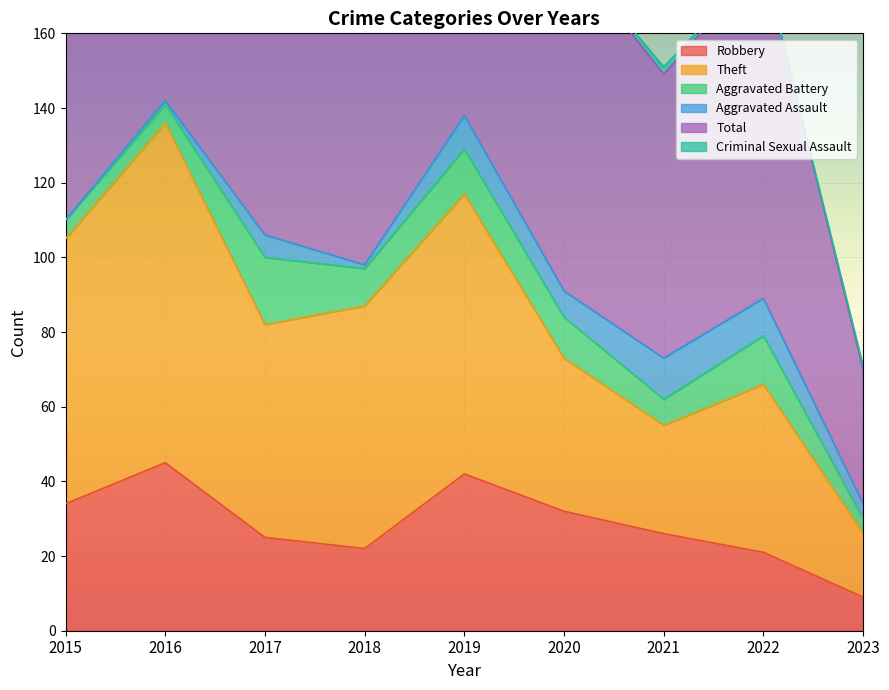

What value does the Theft series have at 2020?

73